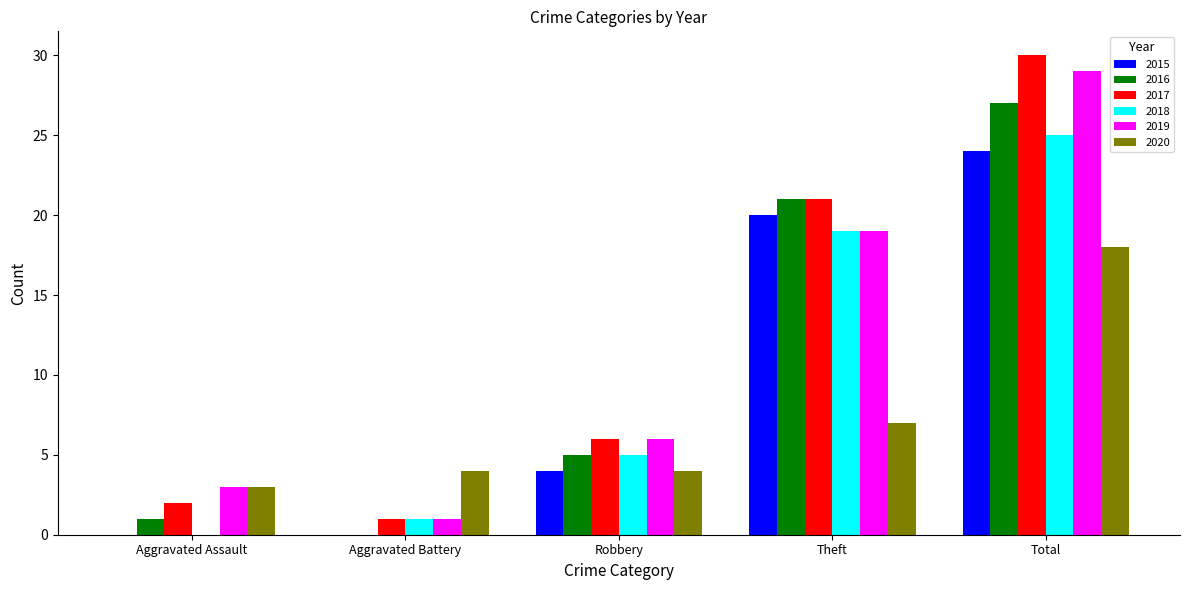

What is the sum of all 2016 values?

54